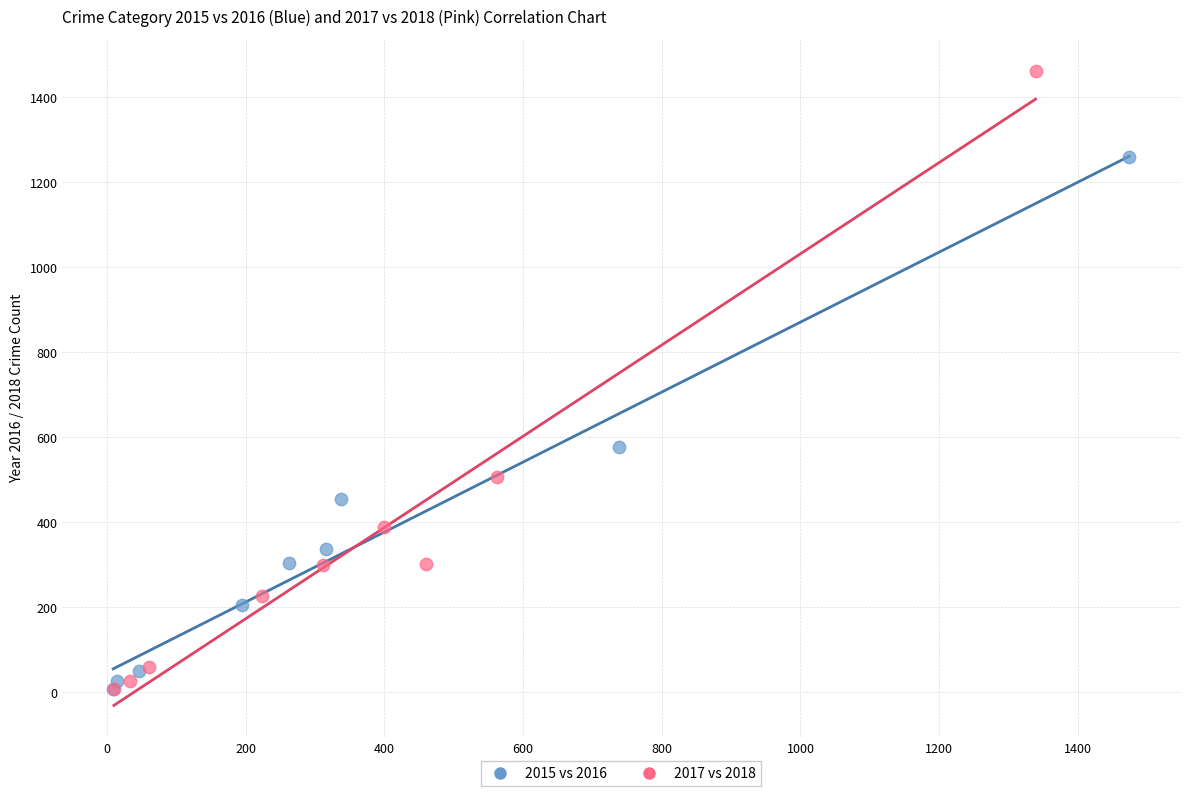

Which series reaches the maximum Y coordinate?

2017 vs 2018